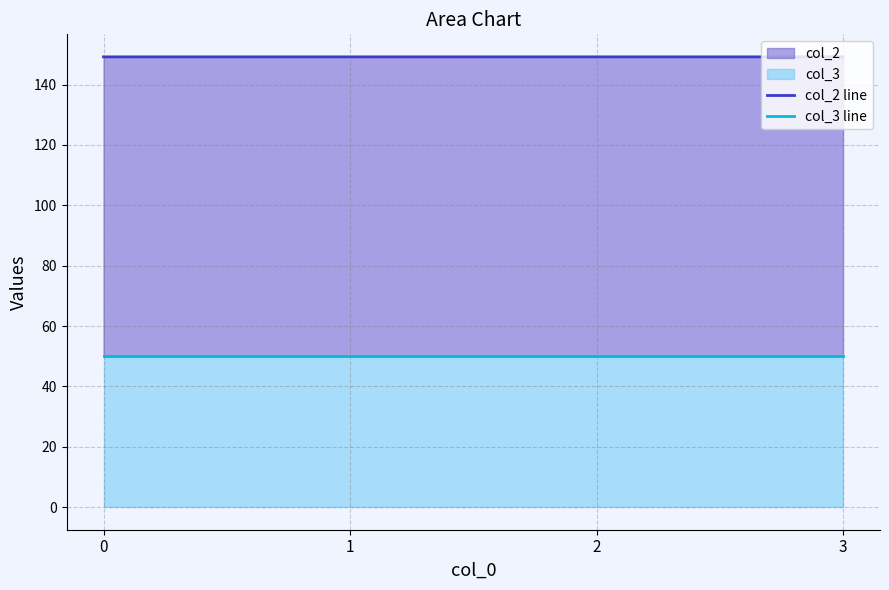

What is the spread (max minus min) of values at 0?

99.2